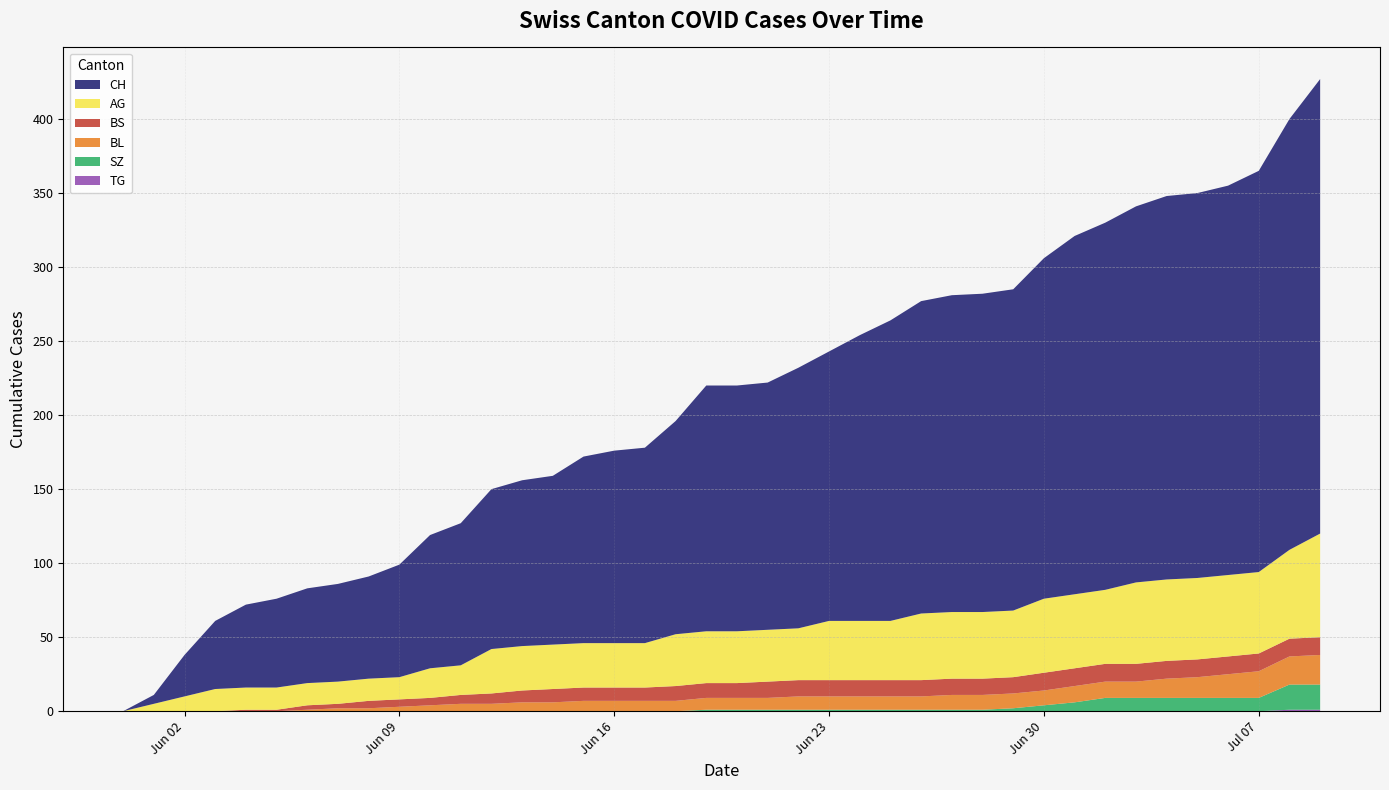

Reading left to right, transcribe all the data shown in this chart.

CH: 2020-05-31=0	2020-06-01=6	2020-06-02=28	2020-06-03=46	2020-06-04=56	2020-06-05=60	2020-06-06=64	2020-06-07=66	2020-06-08=69	2020-06-09=76	2020-06-10=90	2020-06-11=96	2020-06-12=108	2020-06-13=112	2020-06-14=114	2020-06-15=126	2020-06-16=130	2020-06-17=132	2020-06-18=144	2020-06-19=166	2020-06-20=166	2020-06-21=167	2020-06-22=176	2020-06-23=182	2020-06-24=193	2020-06-25=203	2020-06-26=211	2020-06-27=214	2020-06-28=215	2020-06-29=217	2020-06-30=230	2020-07-01=242	2020-07-02=248	2020-07-03=254	2020-07-04=259	2020-07-05=260	2020-07-06=263	2020-07-07=271	2020-07-08=291	2020-07-09=307
AG: 2020-05-31=0	2020-06-01=5	2020-06-02=10	2020-06-03=15	2020-06-04=15	2020-06-05=15	2020-06-06=15	2020-06-07=15	2020-06-08=15	2020-06-09=15	2020-06-10=20	2020-06-11=20	2020-06-12=30	2020-06-13=30	2020-06-14=30	2020-06-15=30	2020-06-16=30	2020-06-17=30	2020-06-18=35	2020-06-19=35	2020-06-20=35	2020-06-21=35	2020-06-22=35	2020-06-23=40	2020-06-24=40	2020-06-25=40	2020-06-26=45	2020-06-27=45	2020-06-28=45	2020-06-29=45	2020-06-30=50	2020-07-01=50	2020-07-02=50	2020-07-03=55	2020-07-04=55	2020-07-05=55	2020-07-06=55	2020-07-07=55	2020-07-08=60	2020-07-09=70
BL: 2020-05-31=0	2020-06-01=0	2020-06-02=0	2020-06-03=0	2020-06-04=0	2020-06-05=0	2020-06-06=1	2020-06-07=2	2020-06-08=2	2020-06-09=3	2020-06-10=4	2020-06-11=5	2020-06-12=5	2020-06-13=6	2020-06-14=6	2020-06-15=7	2020-06-16=7	2020-06-17=7	2020-06-18=7	2020-06-19=8	2020-06-20=8	2020-06-21=8	2020-06-22=9	2020-06-23=9	2020-06-24=9	2020-06-25=9	2020-06-26=9	2020-06-27=10	2020-06-28=10	2020-06-29=10	2020-06-30=10	2020-07-01=11	2020-07-02=11	2020-07-03=11	2020-07-04=13	2020-07-05=14	2020-07-06=16	2020-07-07=18	2020-07-08=19	2020-07-09=20
BS: 2020-05-31=0	2020-06-01=0	2020-06-02=0	2020-06-03=0	2020-06-04=1	2020-06-05=1	2020-06-06=3	2020-06-07=3	2020-06-08=5	2020-06-09=5	2020-06-10=5	2020-06-11=6	2020-06-12=7	2020-06-13=8	2020-06-14=9	2020-06-15=9	2020-06-16=9	2020-06-17=9	2020-06-18=10	2020-06-19=10	2020-06-20=10	2020-06-21=11	2020-06-22=11	2020-06-23=11	2020-06-24=11	2020-06-25=11	2020-06-26=11	2020-06-27=11	2020-06-28=11	2020-06-29=11	2020-06-30=12	2020-07-01=12	2020-07-02=12	2020-07-03=12	2020-07-04=12	2020-07-05=12	2020-07-06=12	2020-07-07=12	2020-07-08=12	2020-07-09=12
SZ: 2020-05-31=0	2020-06-01=0	2020-06-02=0	2020-06-03=0	2020-06-04=0	2020-06-05=0	2020-06-06=0	2020-06-07=0	2020-06-08=0	2020-06-09=0	2020-06-10=0	2020-06-11=0	2020-06-12=0	2020-06-13=0	2020-06-14=0	2020-06-15=0	2020-06-16=0	2020-06-17=0	2020-06-18=0	2020-06-19=1	2020-06-20=1	2020-06-21=1	2020-06-22=1	2020-06-23=1	2020-06-24=1	2020-06-25=1	2020-06-26=1	2020-06-27=1	2020-06-28=1	2020-06-29=2	2020-06-30=4	2020-07-01=6	2020-07-02=9	2020-07-03=9	2020-07-04=9	2020-07-05=9	2020-07-06=9	2020-07-07=9	2020-07-08=17	2020-07-09=17
TG: 2020-05-31=0	2020-06-01=0	2020-06-02=0	2020-06-03=0	2020-06-04=0	2020-06-05=0	2020-06-06=0	2020-06-07=0	2020-06-08=0	2020-06-09=0	2020-06-10=0	2020-06-11=0	2020-06-12=0	2020-06-13=0	2020-06-14=0	2020-06-15=0	2020-06-16=0	2020-06-17=0	2020-06-18=0	2020-06-19=0	2020-06-20=0	2020-06-21=0	2020-06-22=0	2020-06-23=0	2020-06-24=0	2020-06-25=0	2020-06-26=0	2020-06-27=0	2020-06-28=0	2020-06-29=0	2020-06-30=0	2020-07-01=0	2020-07-02=0	2020-07-03=0	2020-07-04=0	2020-07-05=0	2020-07-06=0	2020-07-07=0	2020-07-08=1	2020-07-09=1